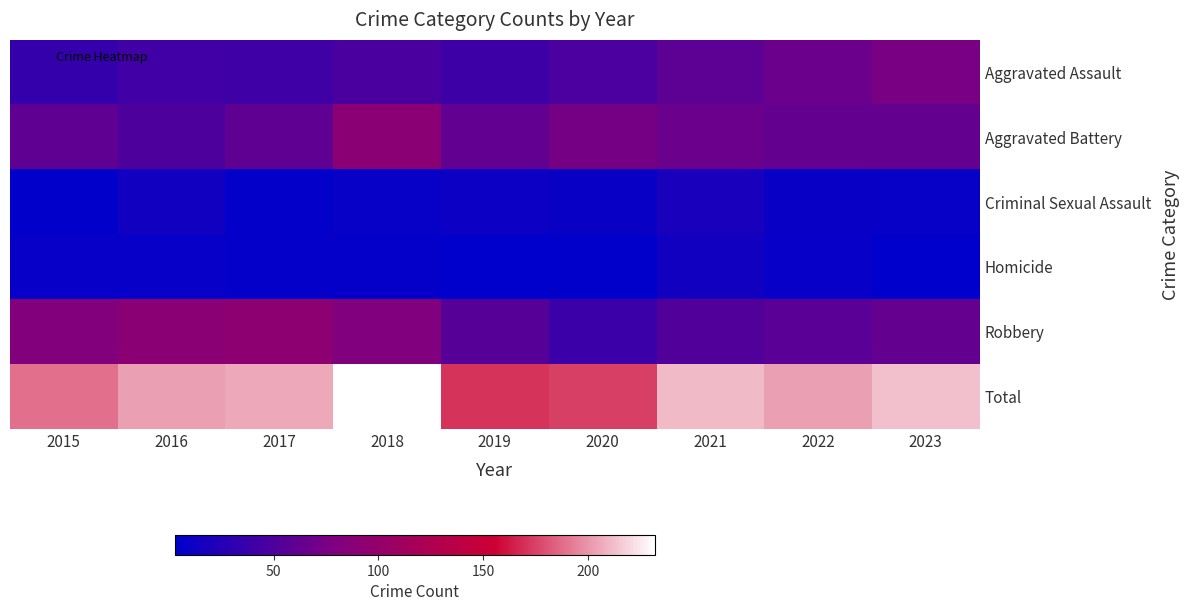

Reading left to right, transcribe all the data shown in this chart.

Aggravated Assault: 2015=35	2016=42	2017=41	2018=47	2019=40	2020=48	2021=59	2022=67	2023=76
Aggravated Battery: 2015=61	2016=50	2017=61	2018=90	2019=62	2020=74	2021=67	2022=63	2023=63
Criminal Sexual Assault: 2015=4	2016=14	2017=5	2018=8	2019=11	2020=9	2021=18	2022=9	2023=8
Homicide: 2015=7	2016=7	2017=6	2018=6	2019=3	2020=4	2021=14	2022=7	2023=3
Robbery: 2015=82	2016=90	2017=93	2018=81	2019=55	2020=39	2021=53	2022=57	2023=63
Total: 2015=189	2016=203	2017=206	2018=232	2019=171	2020=174	2021=211	2022=203	2023=213